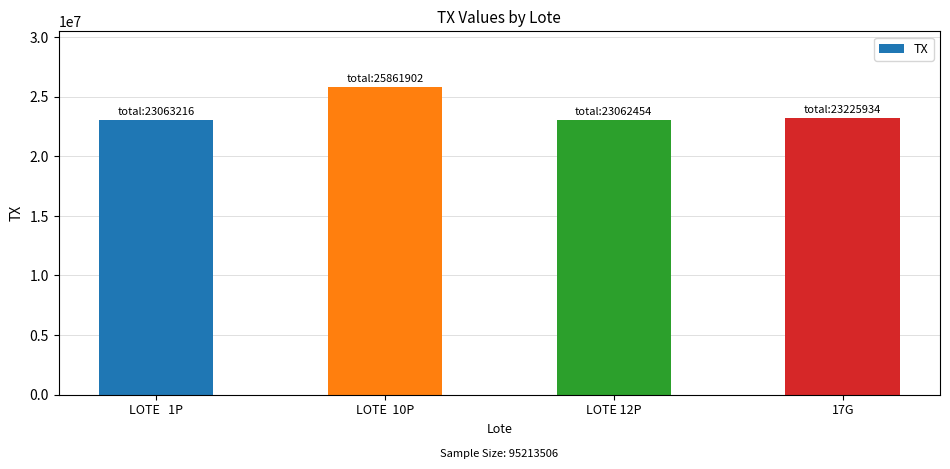

What is the change in value from LOTE  10P to LOTE 12P?

-2799448